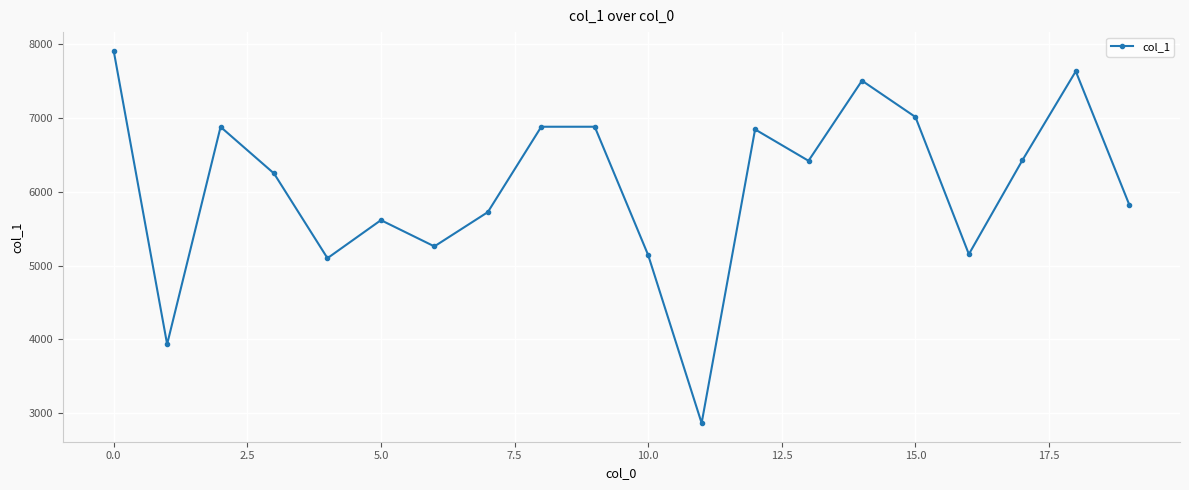

What is the minimum value shown in the chart?

2863